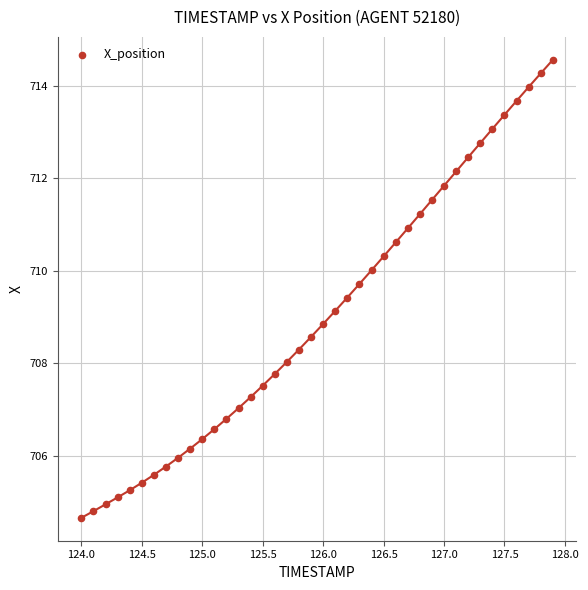

What is the range of Y values (max minus min)?

9.9